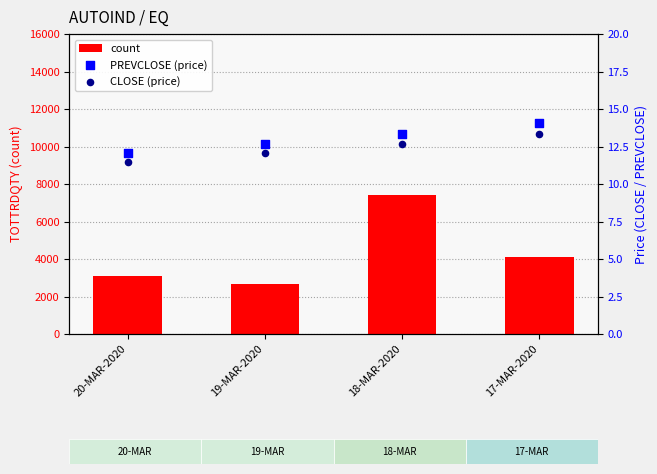

What are all the series names shown in the legend?

count, PREVCLOSE (price), CLOSE (price)